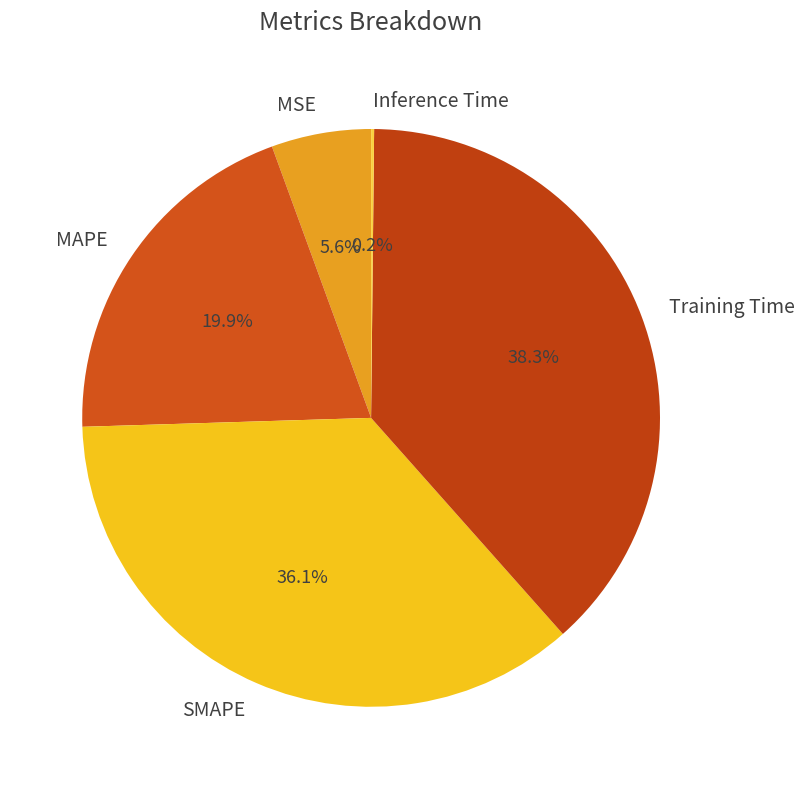

To the nearest percent, what is the average slice percentage?

20%